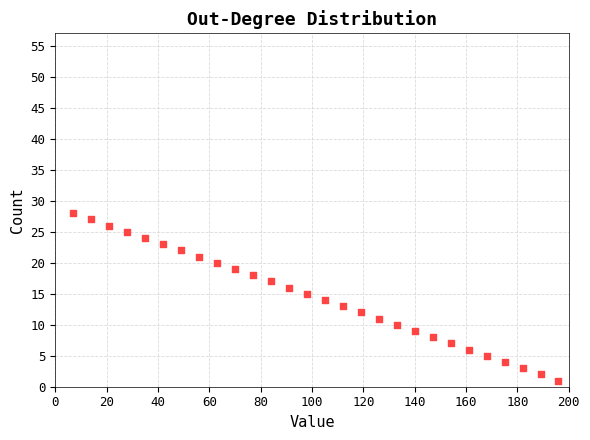

What is the range of Y values (max minus min)?

27